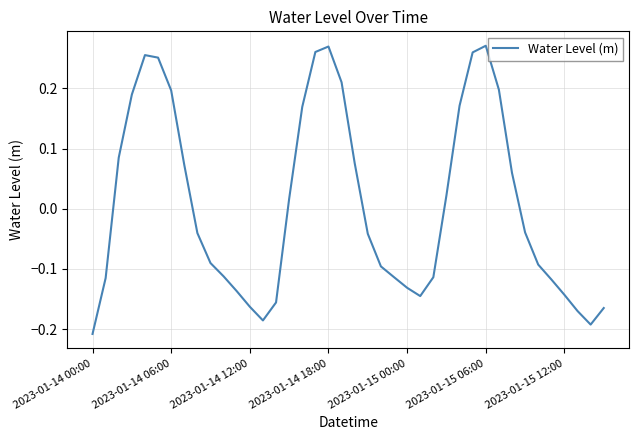

What is the difference between the maximum and minimum values?

0.5